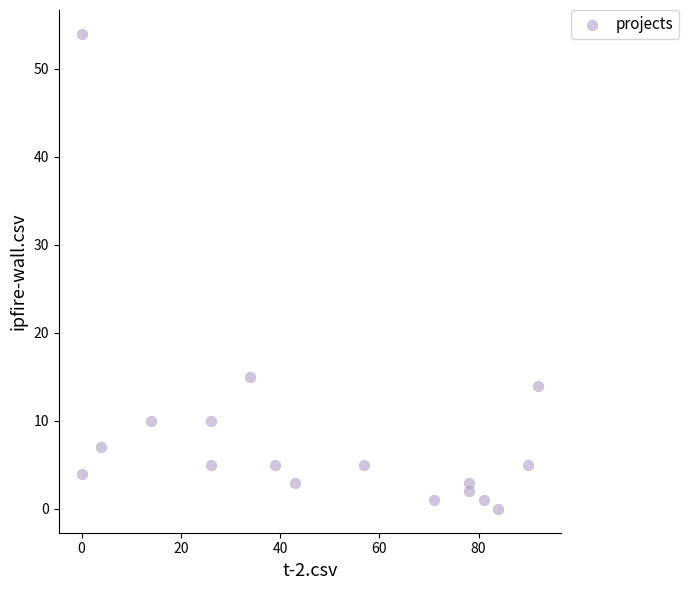

What Y value in the scatter plot is closest to 27?

15